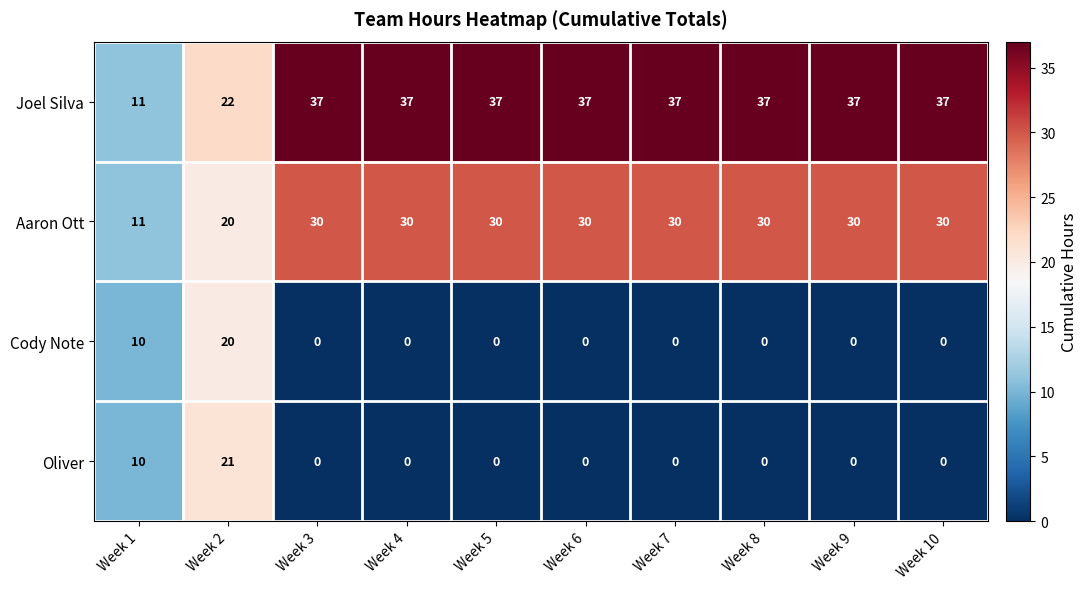

What is the difference between the highest and lowest values at Week 6?

37